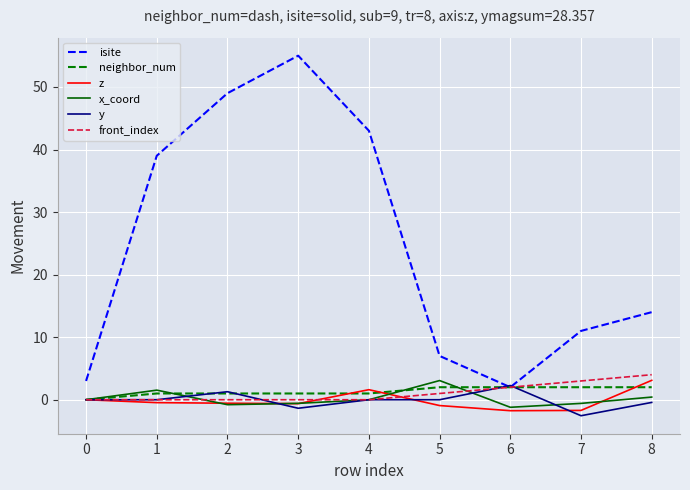

Between 6 and 8, which series saw the biggest shift?

isite